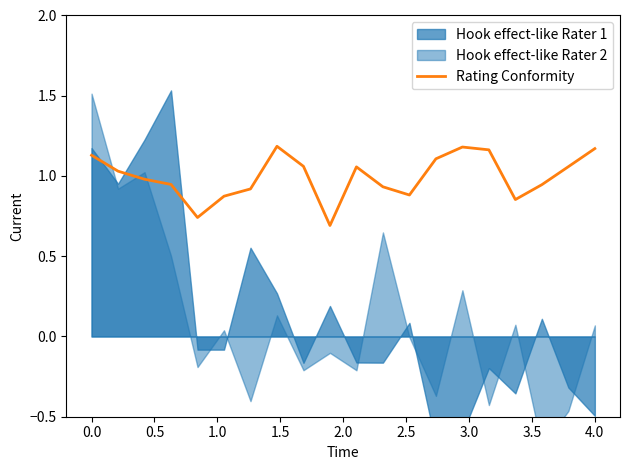

True or false: there are more than 1 points higher than both neighbors.

True